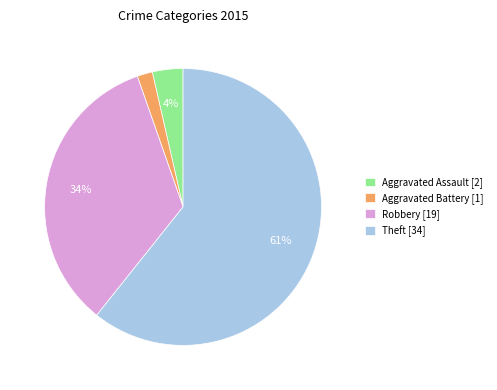

Between Theft [34] and Aggravated Assault [2], which is larger?

Theft [34]